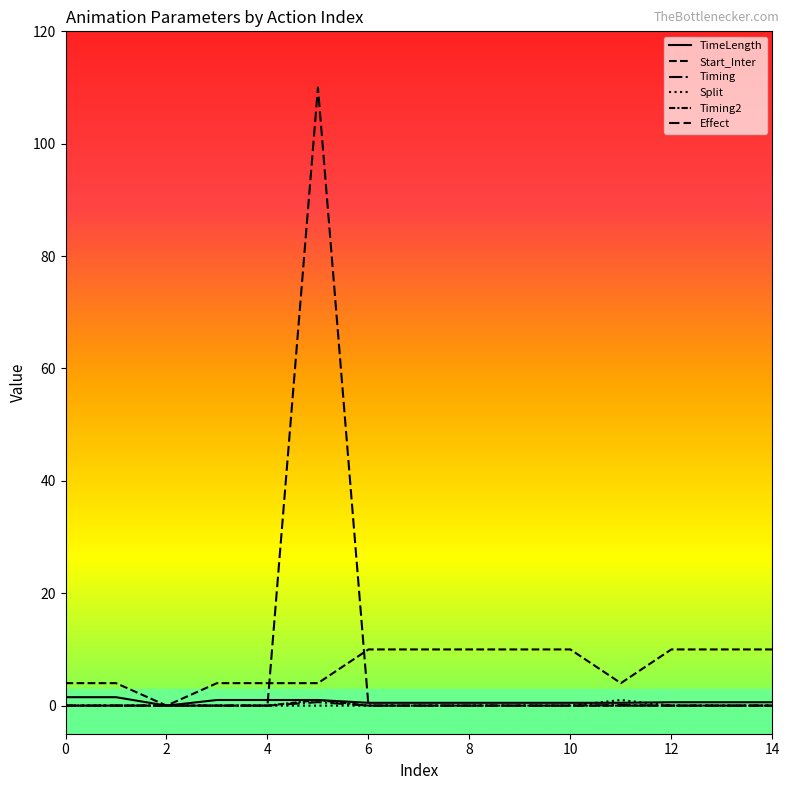

What is the average value of the Timing2 series?

0.1